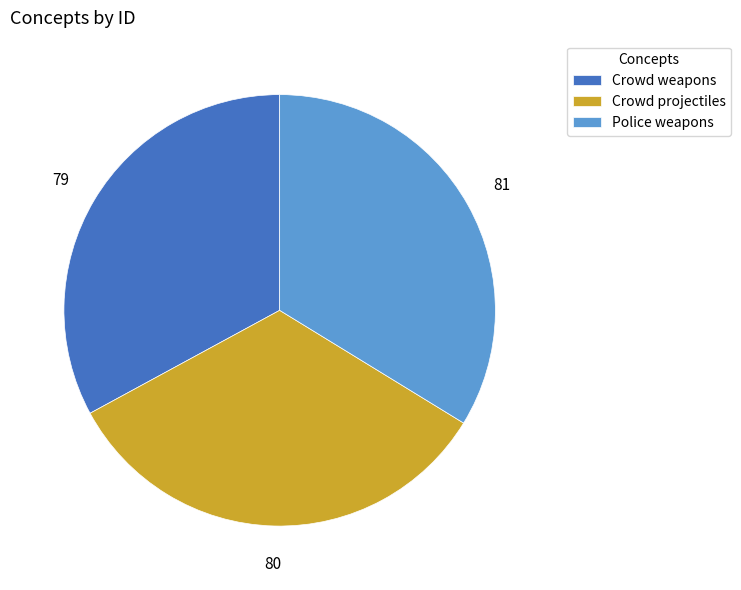

Is Police weapons the majority of the pie?

No